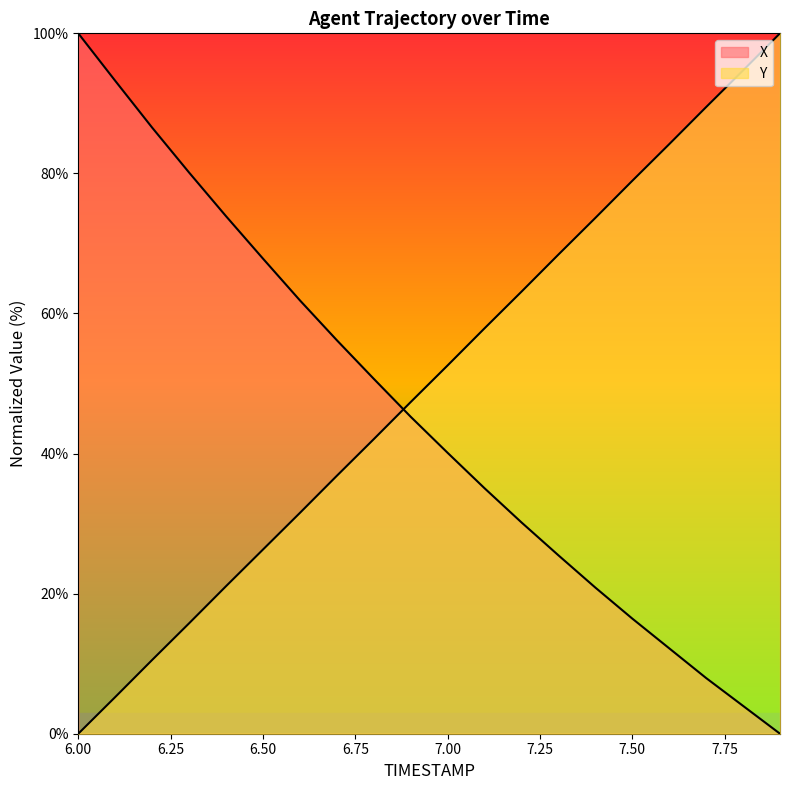

Is it true that Y equals 133.0 at 7.8?

False